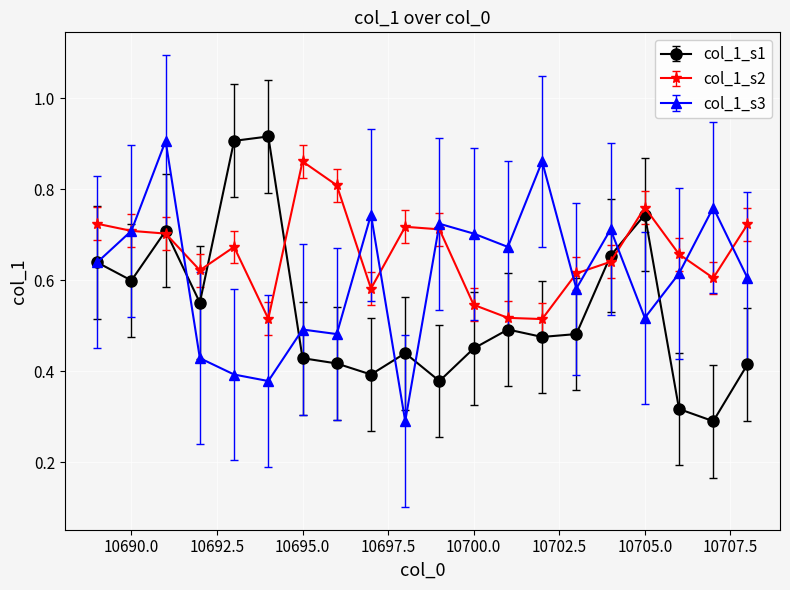

How many col_1_s1 values are between 0 and 1?

20